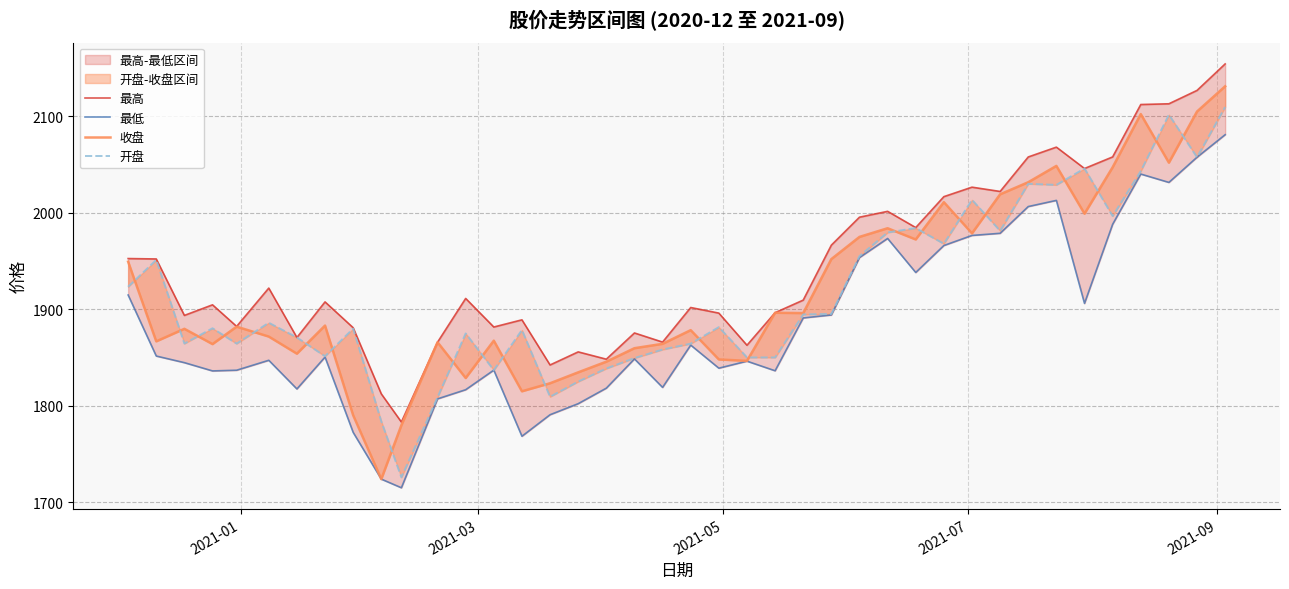

True or false: 开盘 has more than 2 points higher than both neighbors.

True